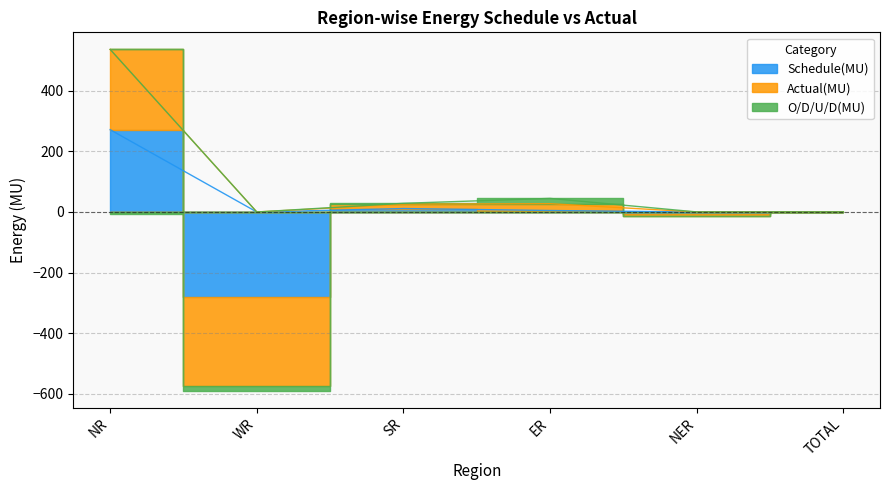

At which label does O/D/U/D(MU) first exceed 0?

SR